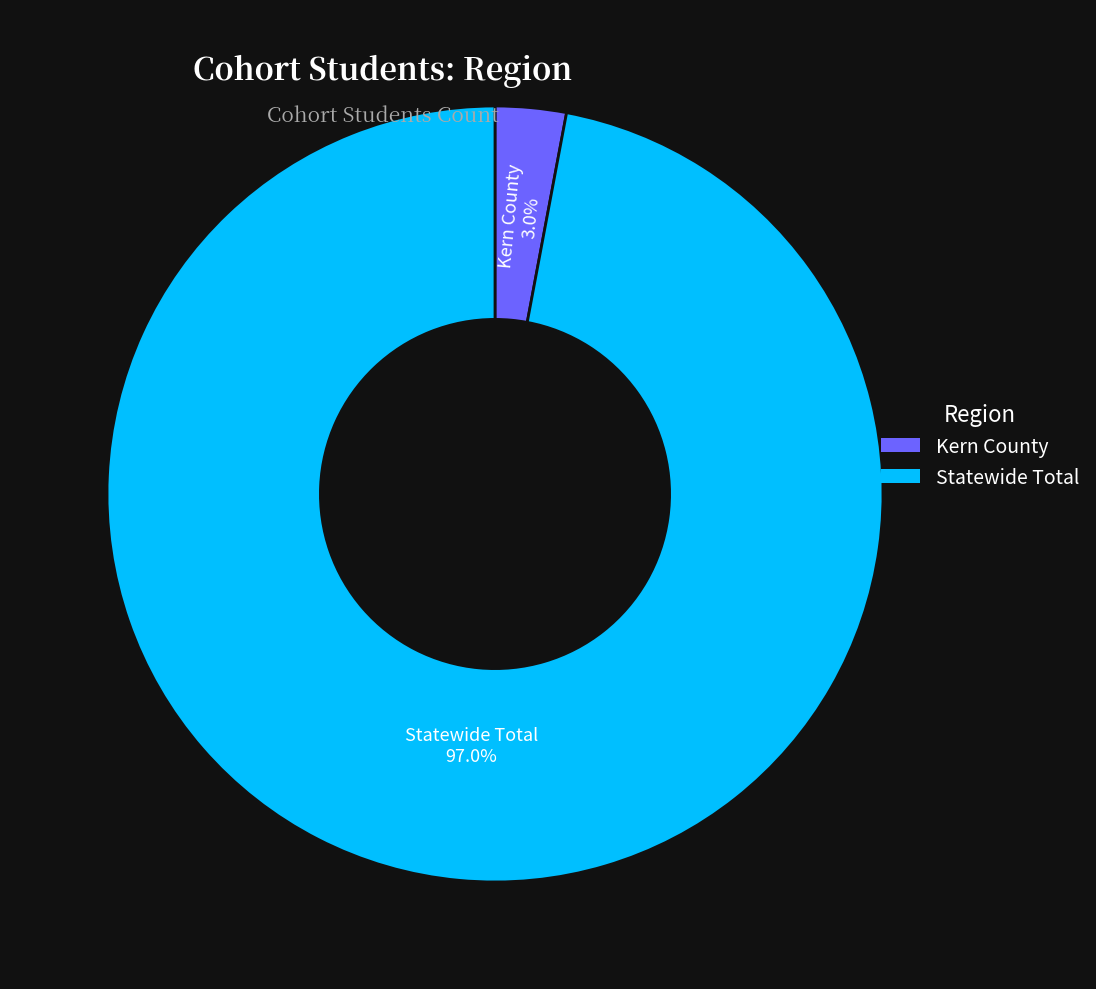

Which slice is the smallest?

Kern County